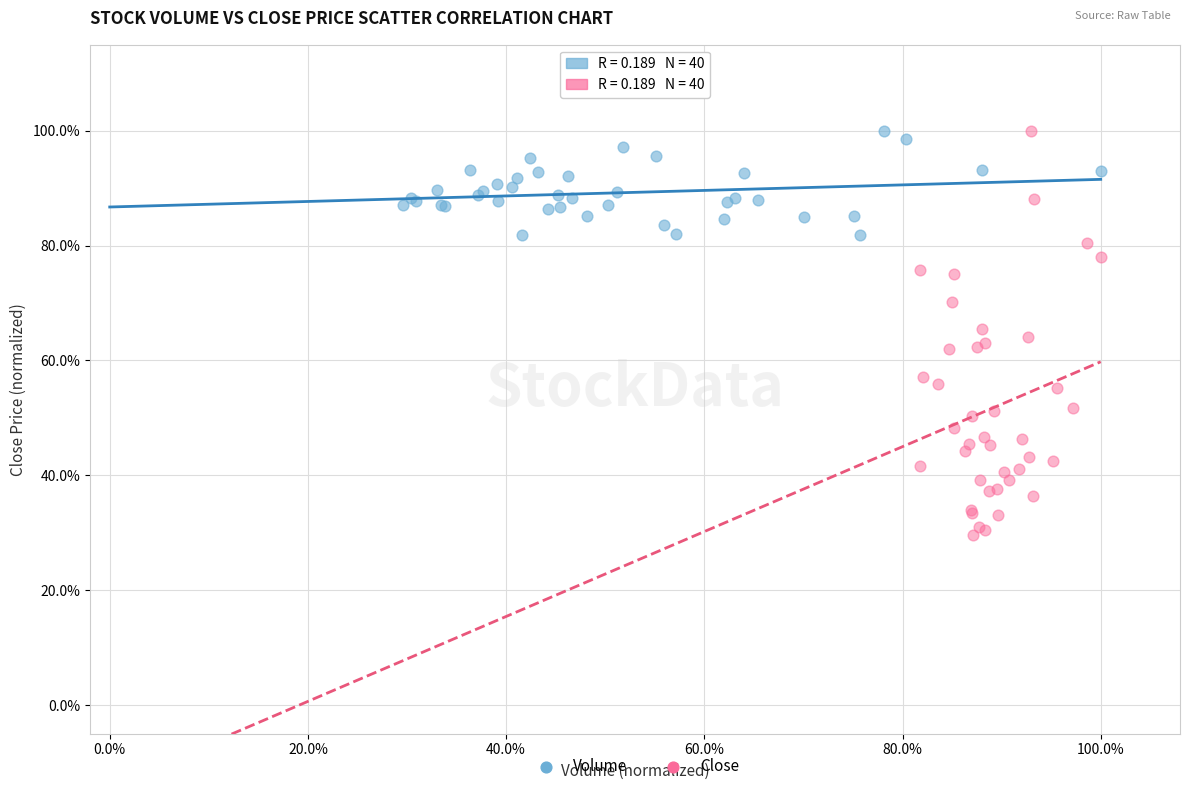

Which series has the largest Y range (max minus min)?

Close